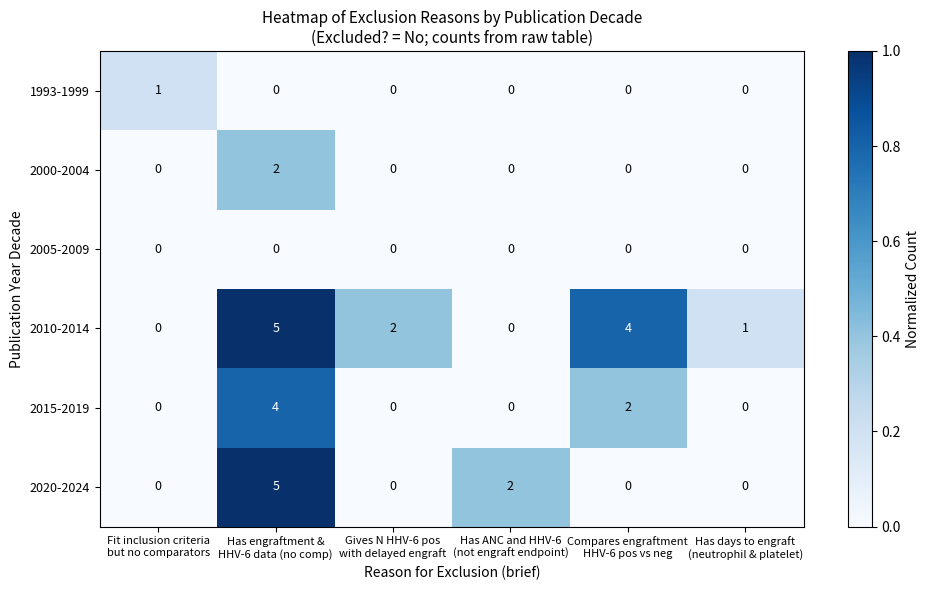

Which series has the largest total across all categories?

2010-2014